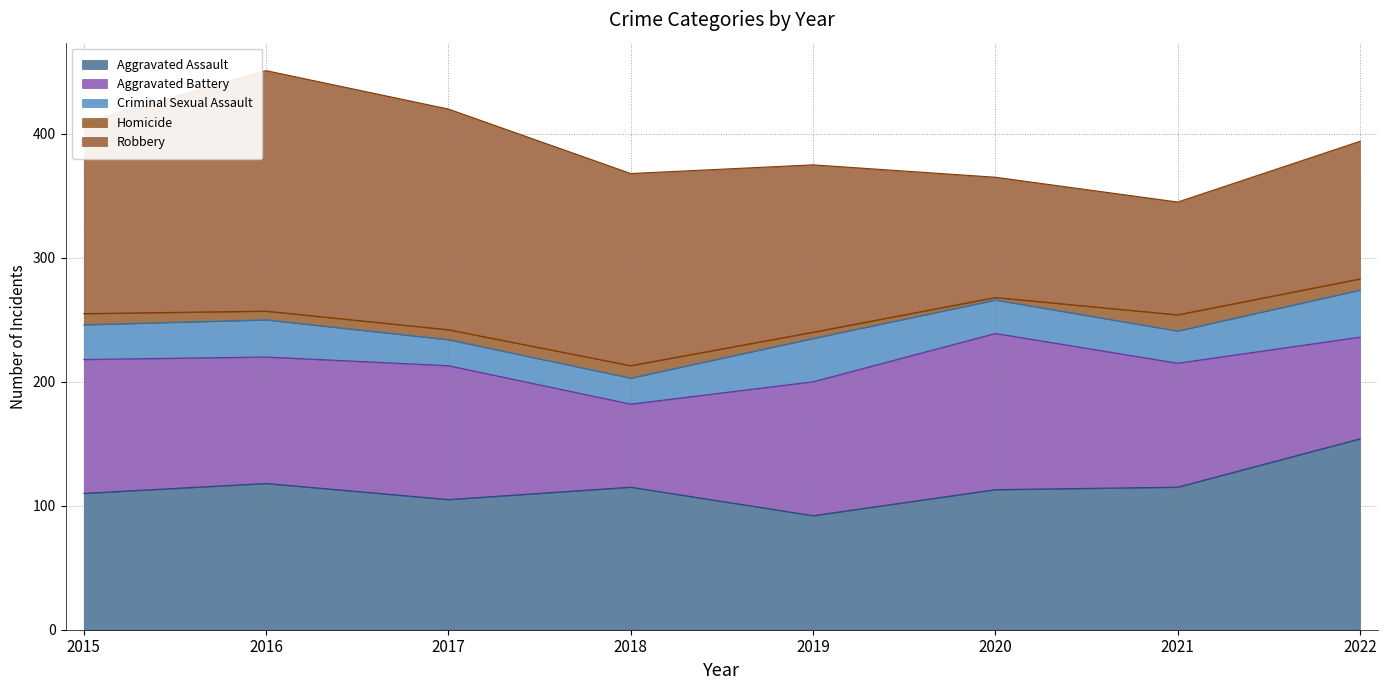

What is the approximate value of Homicide at 2018, to the nearest 10?

10